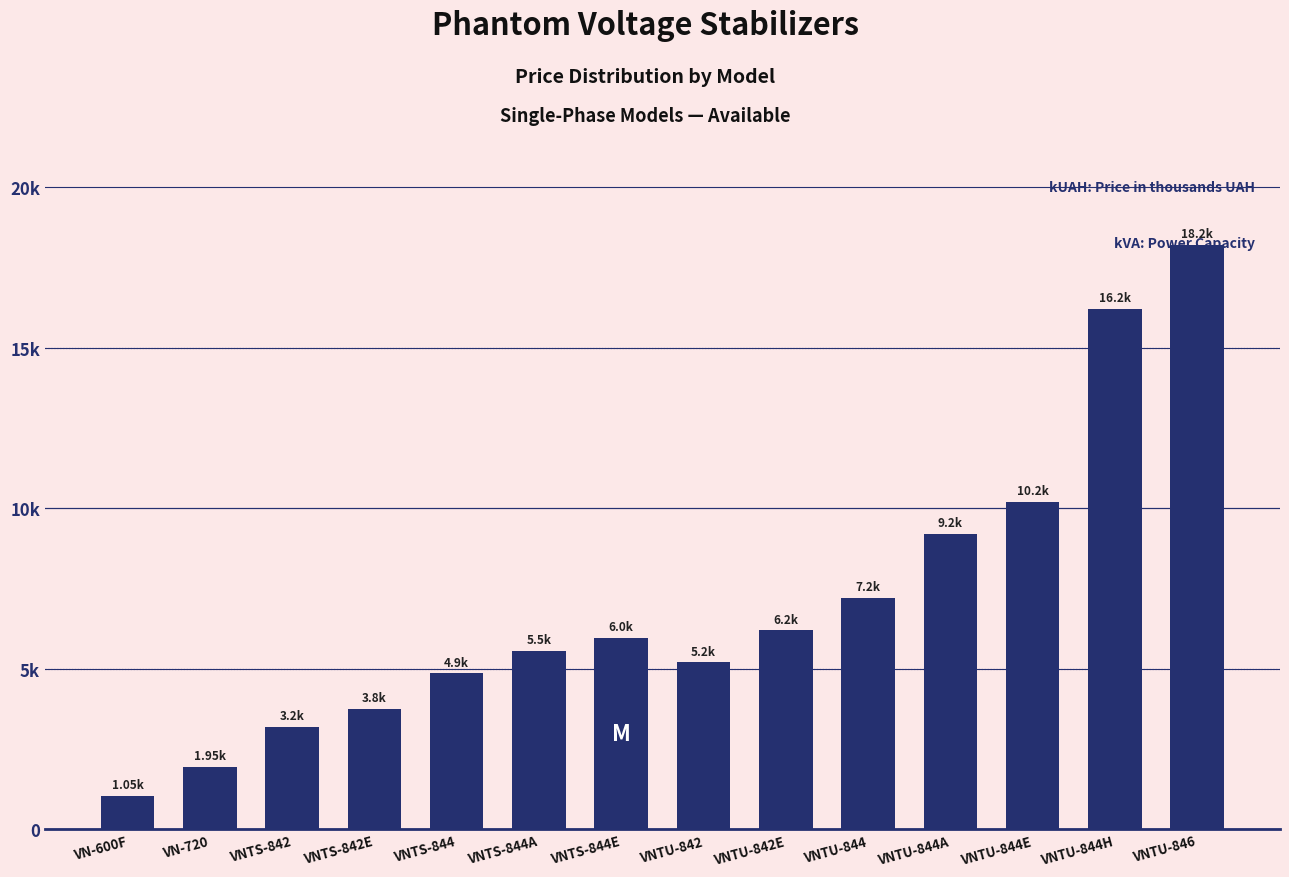

Which category has the highest value across all series?

VNTU-846